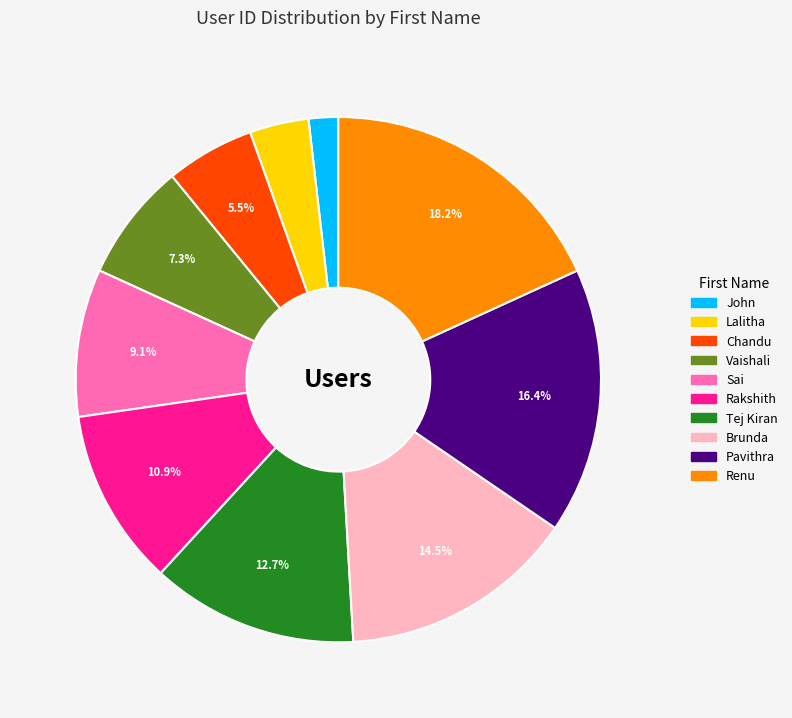

Count the number of slices in the pie.

10